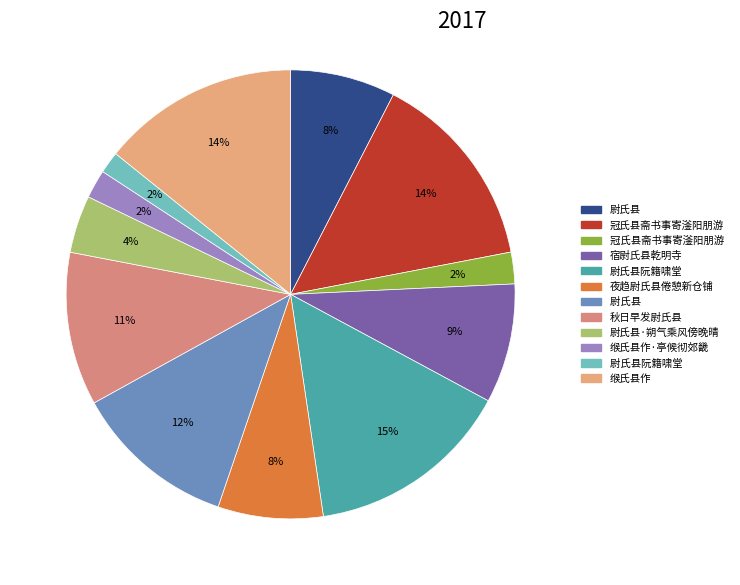

How many slices are in this pie chart?

12